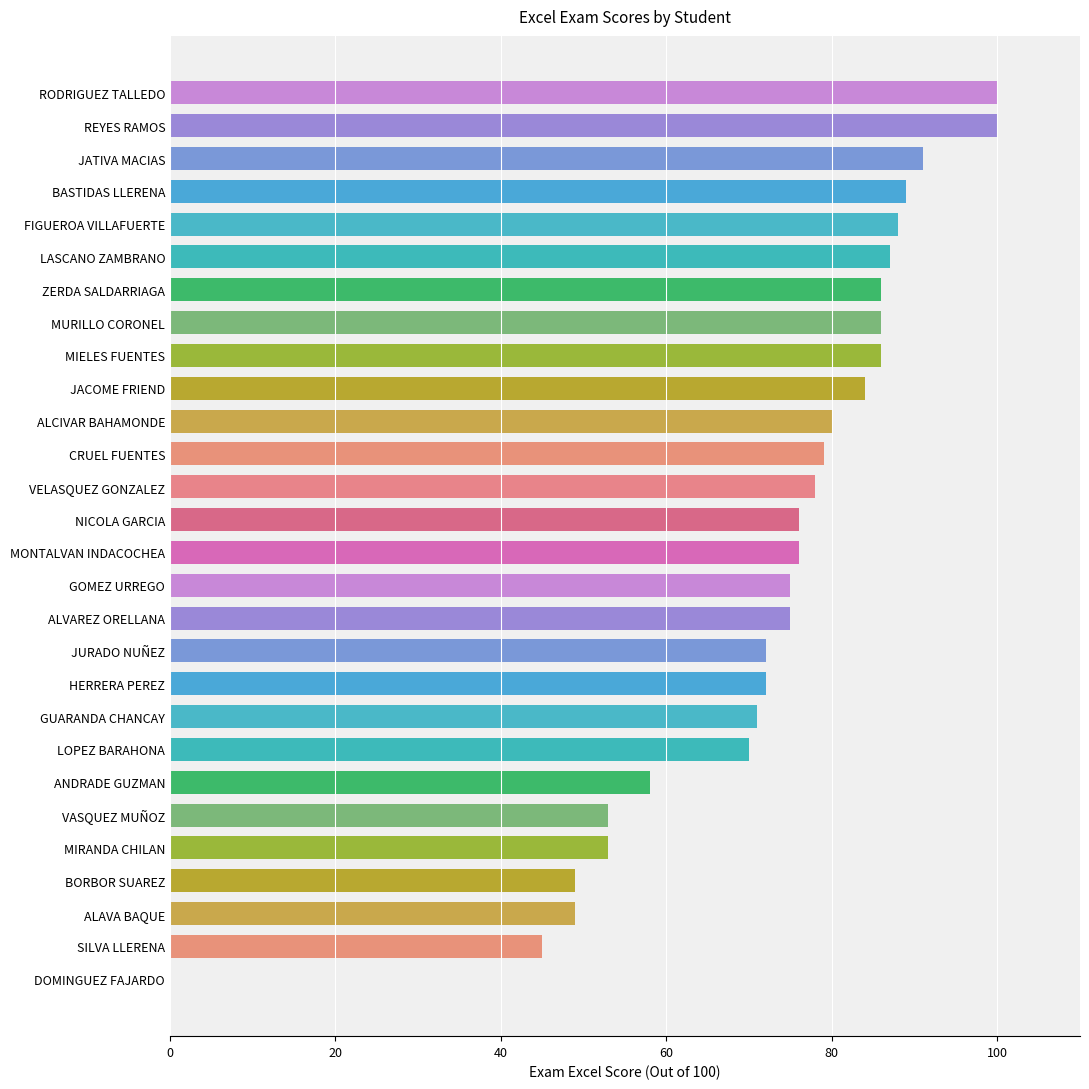

What is the ratio of the value at CRUEL FUENTES to the value at SILVA LLERENA?

1.8